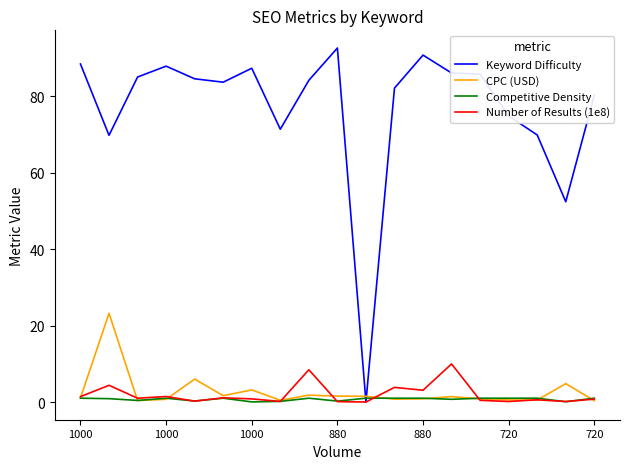

What is the maximum value shown in the chart?

92.6